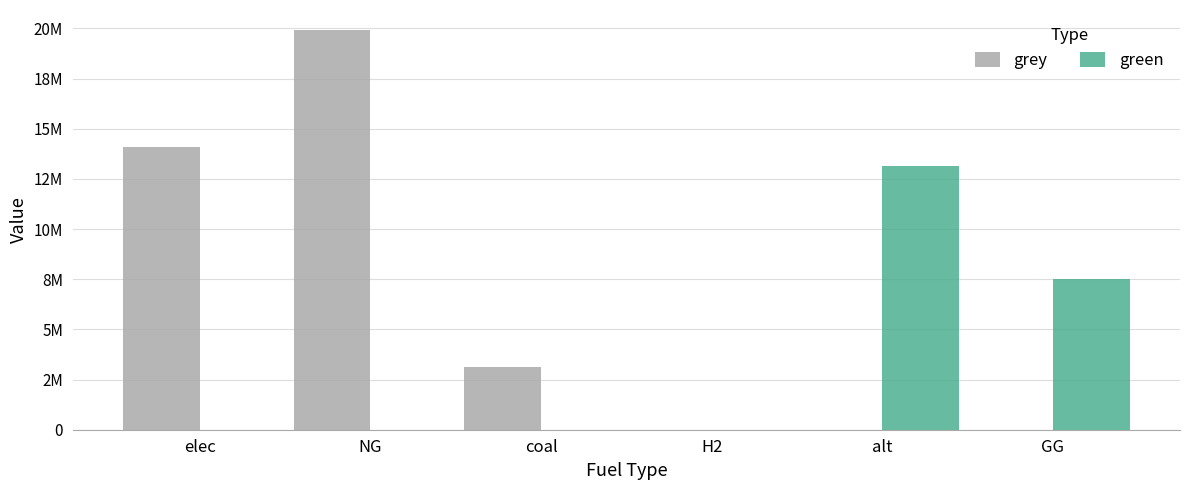

What is the value of the green bar at the 6th from the left?

7500000.0